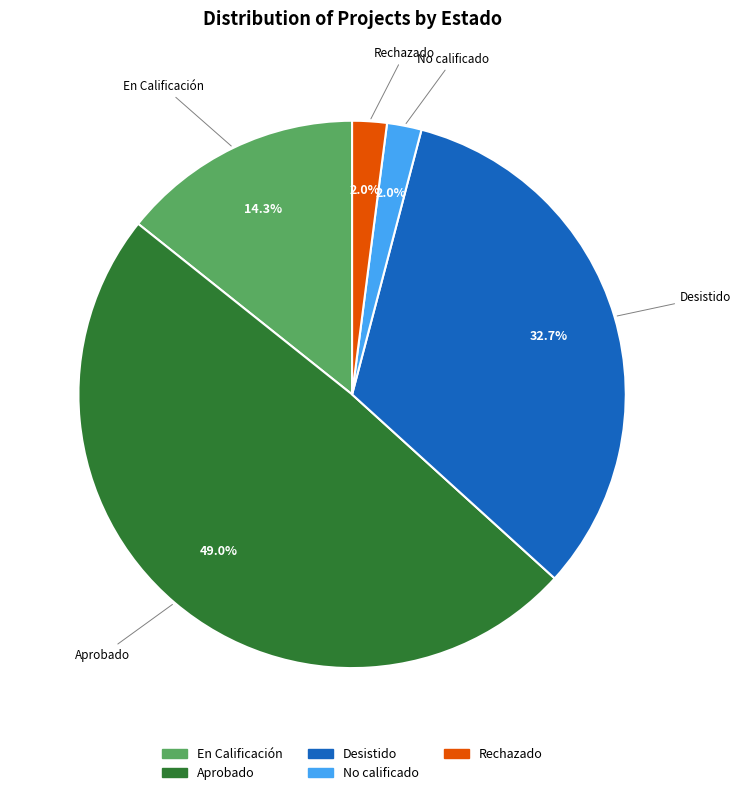

True or false: Aprobado accounts for 49% of the total.

True